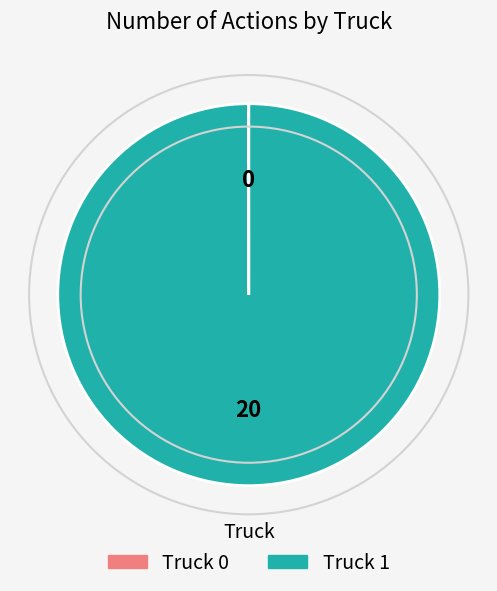

True or false: Truck 1 accounts for 100% of the total.

True